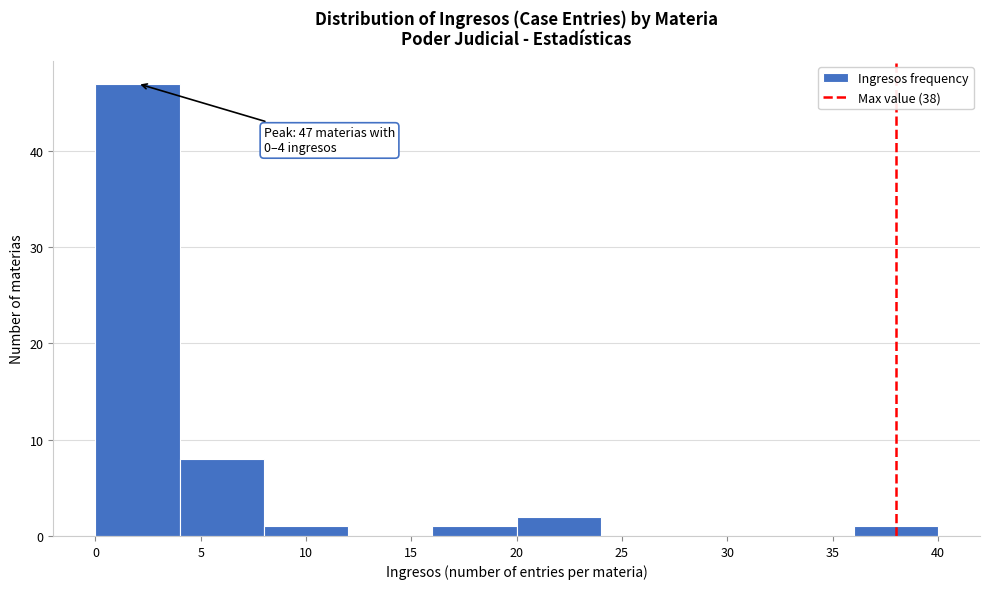

Over which range of the x-axis is the bar tallest?

0 to 4